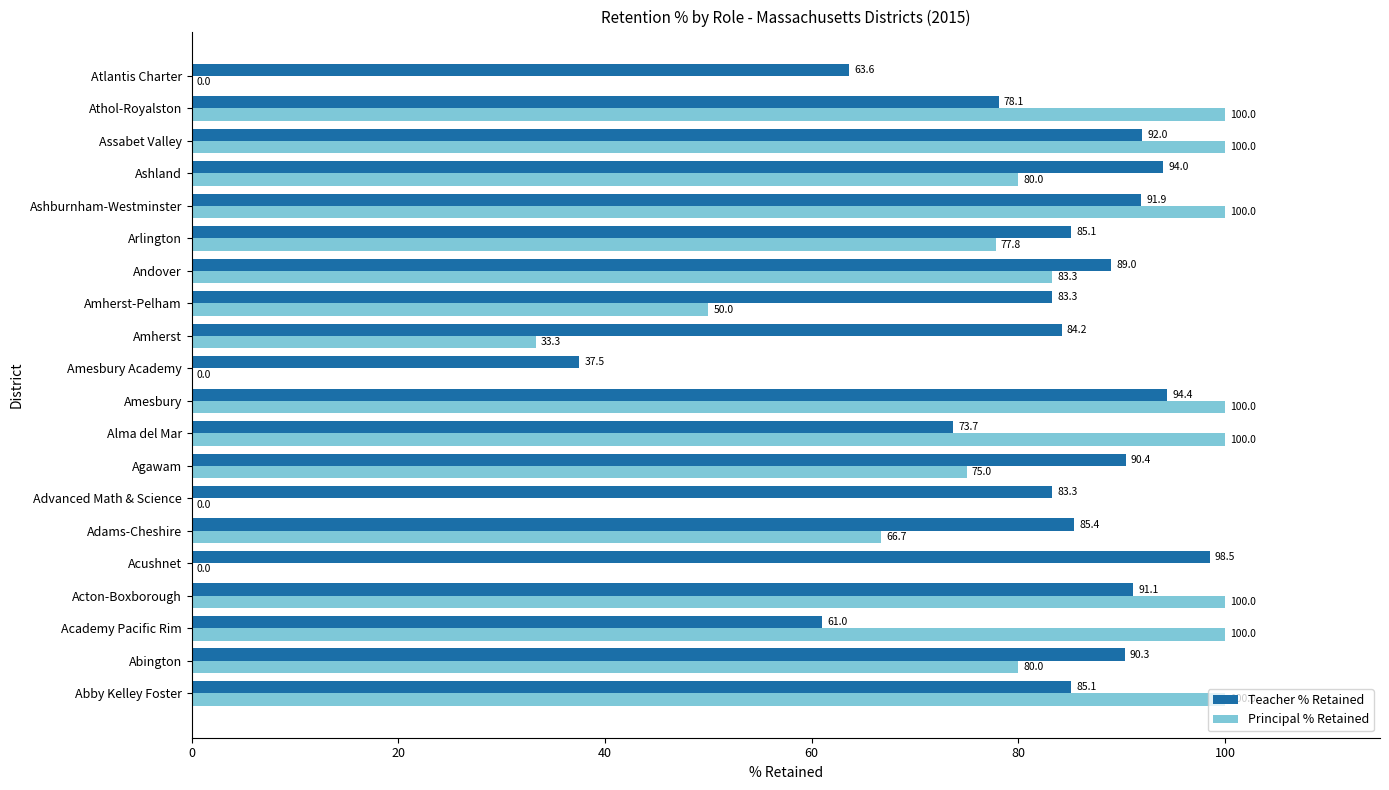

Count the Principal % Retained values in the range 50 to 100.

15